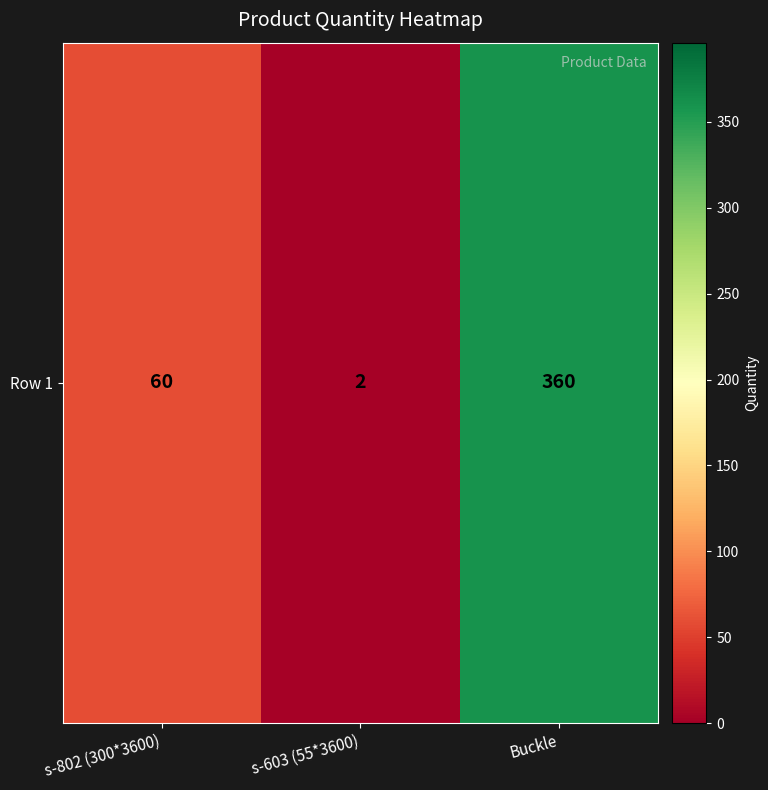

At which category does the chart reach its minimum across all series?

s-603 (55*3600)